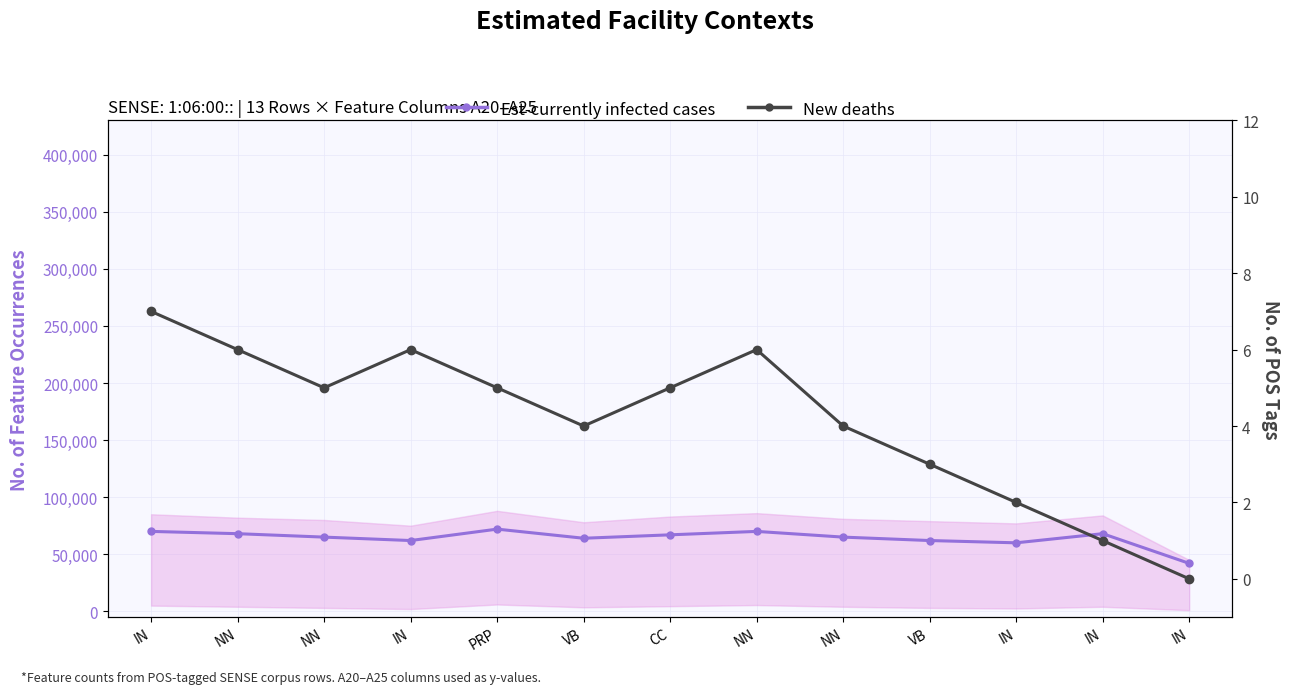

What value does the New deaths series have at NN?

6